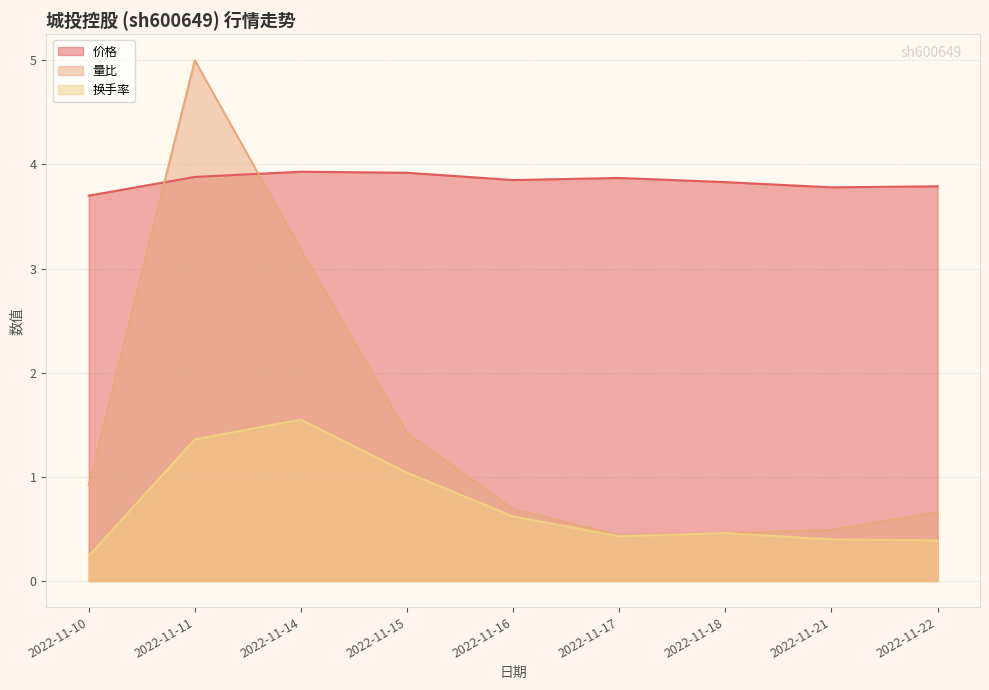

How many interior local valleys does the 量比 series have?

1